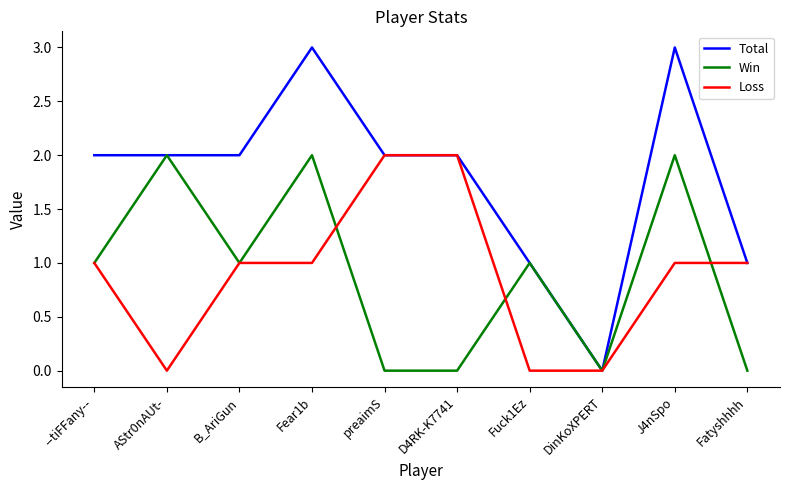

True or false: Loss and Win cross at least once.

True